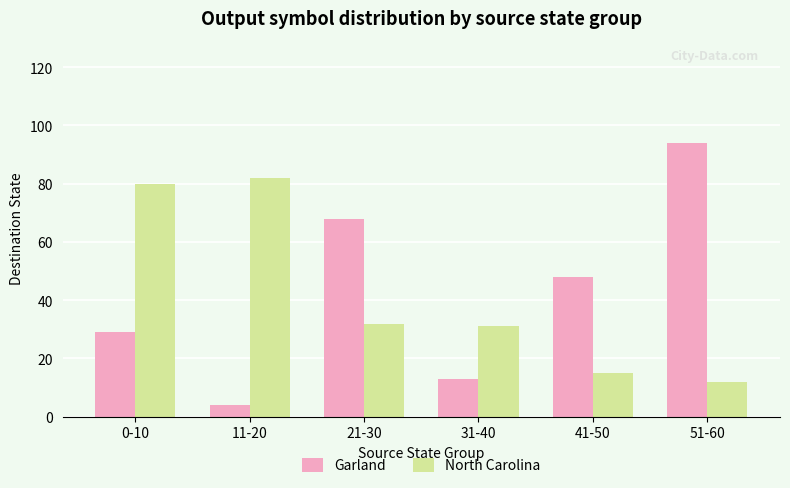

What is the minimum value for North Carolina?

12